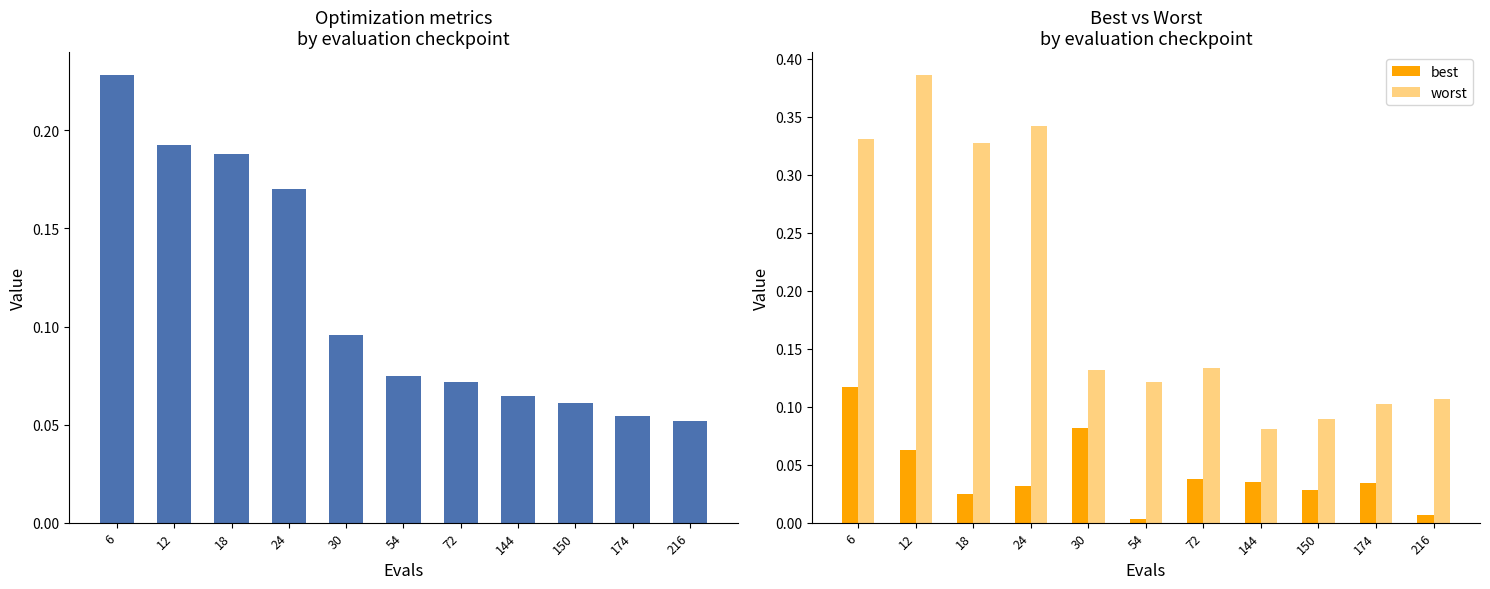

What is the maximum value shown in the chart?

0.4